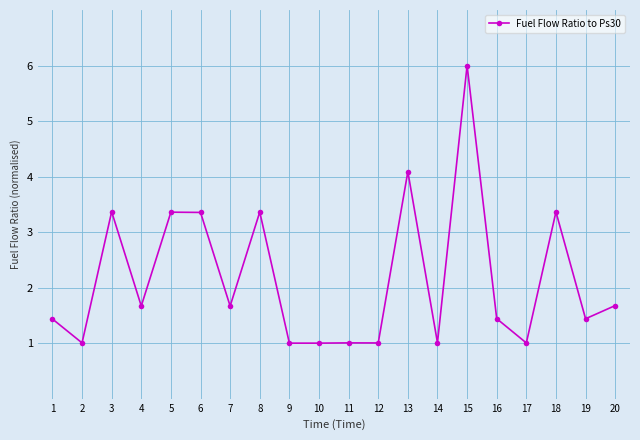

What is the difference between the values at 2 and 5?

2.4